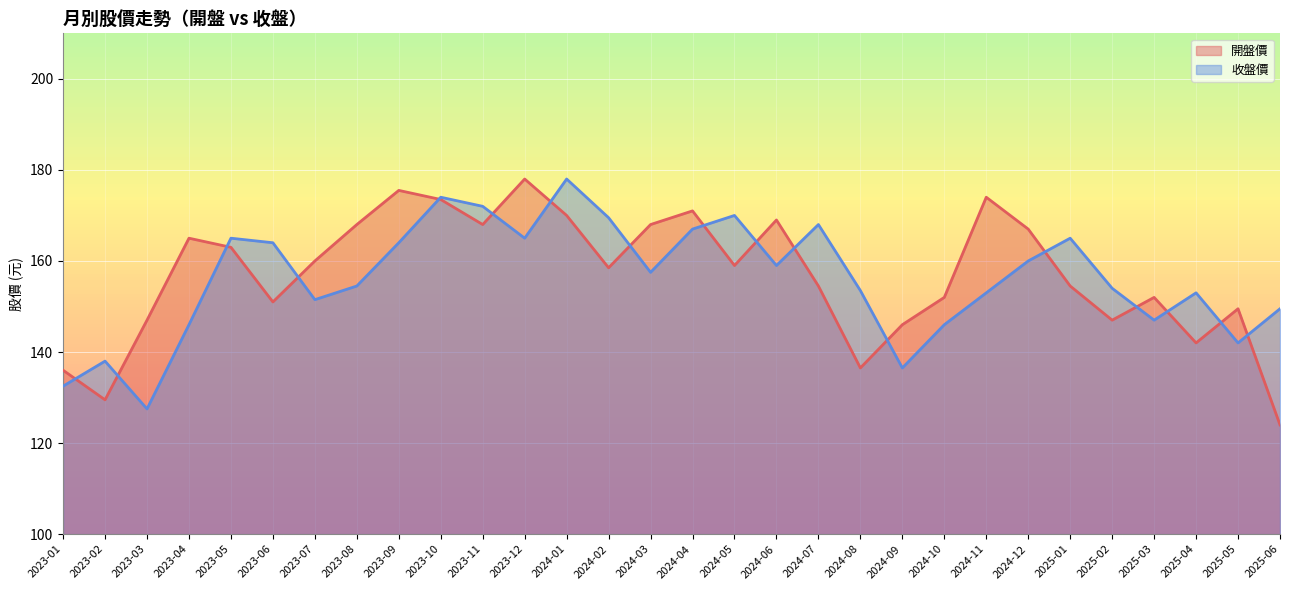

Where do 收盤價 and 開盤價 first cross each other?

2023-01 and 2023-02